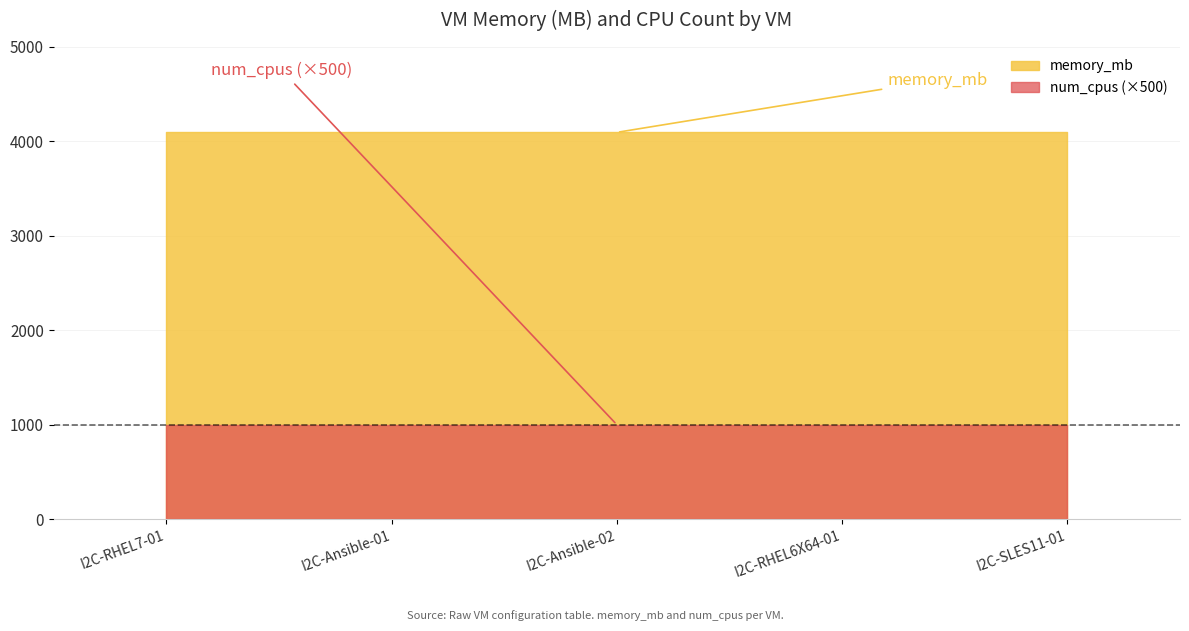

The num_cpus series shows 2 at I2C-Ansible-01. True or false?

True